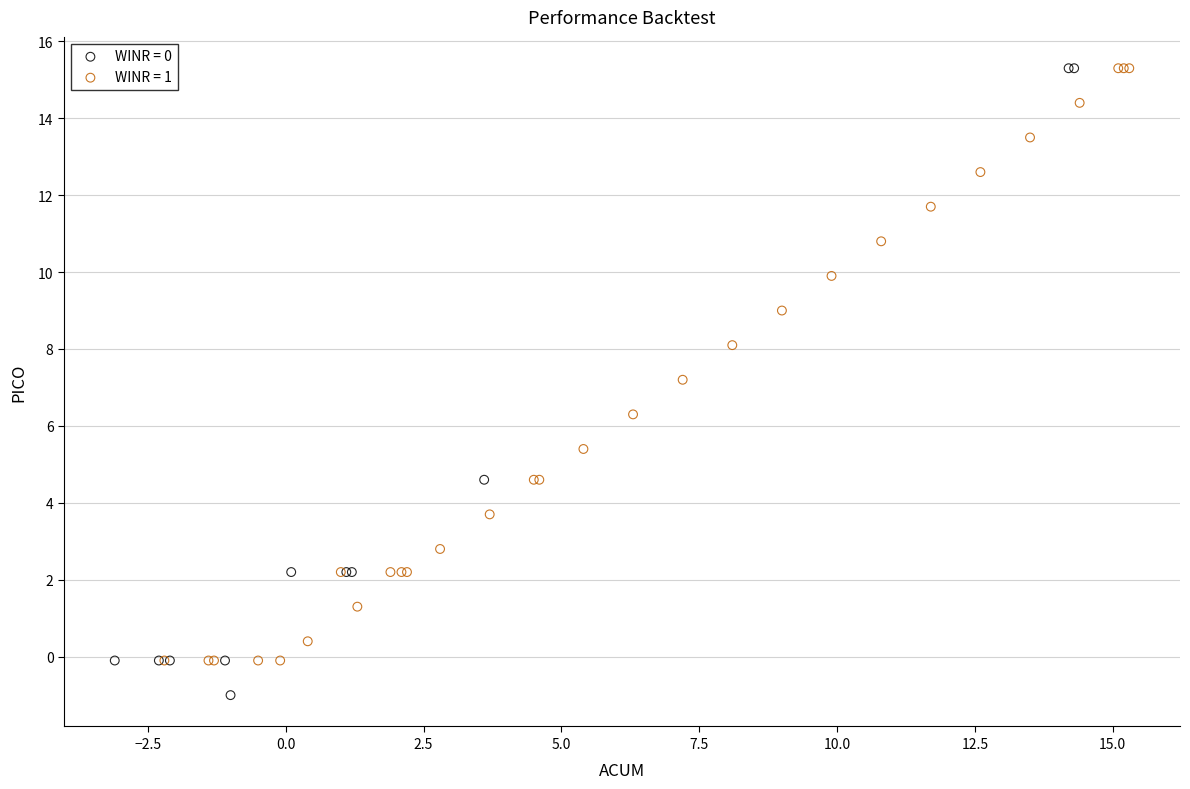

Which series has the widest spread of Y values?

WINR = 0